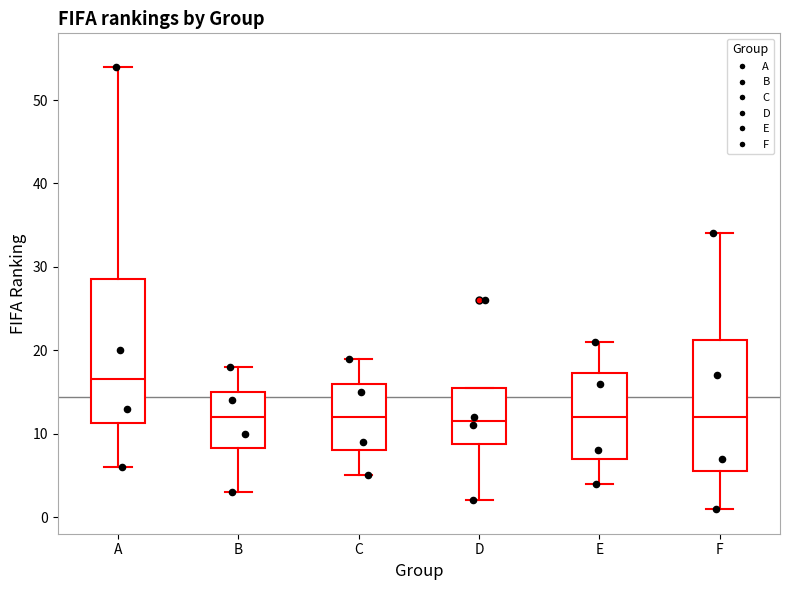

Where does the upper whisker of the box for B end on the y-axis? The values are not printed on the chart, so give them approximately, as read against the axis.

18